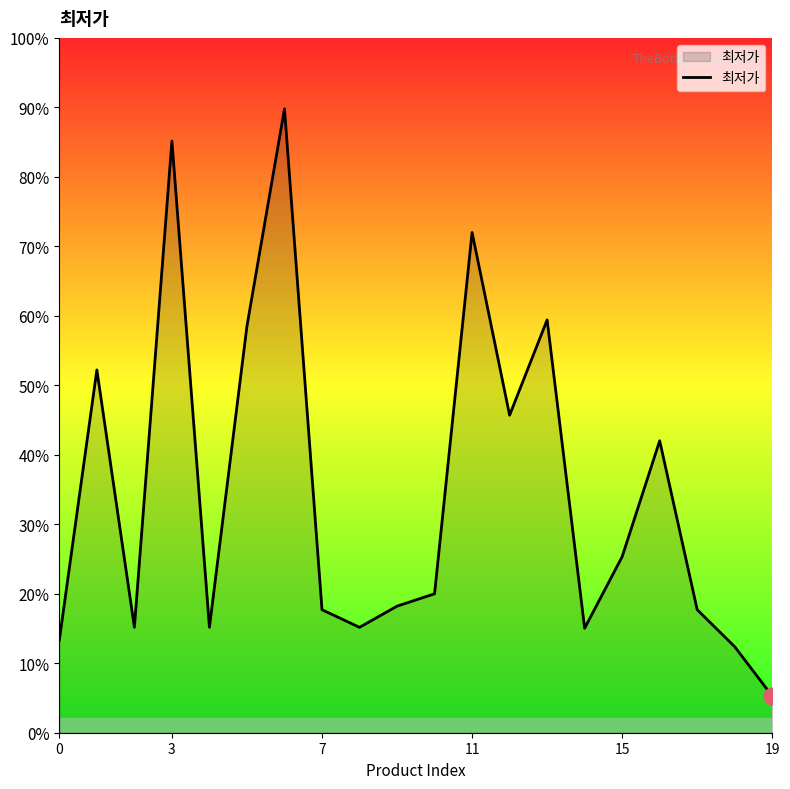

Is this an area chart (filled region under the line)?

Yes